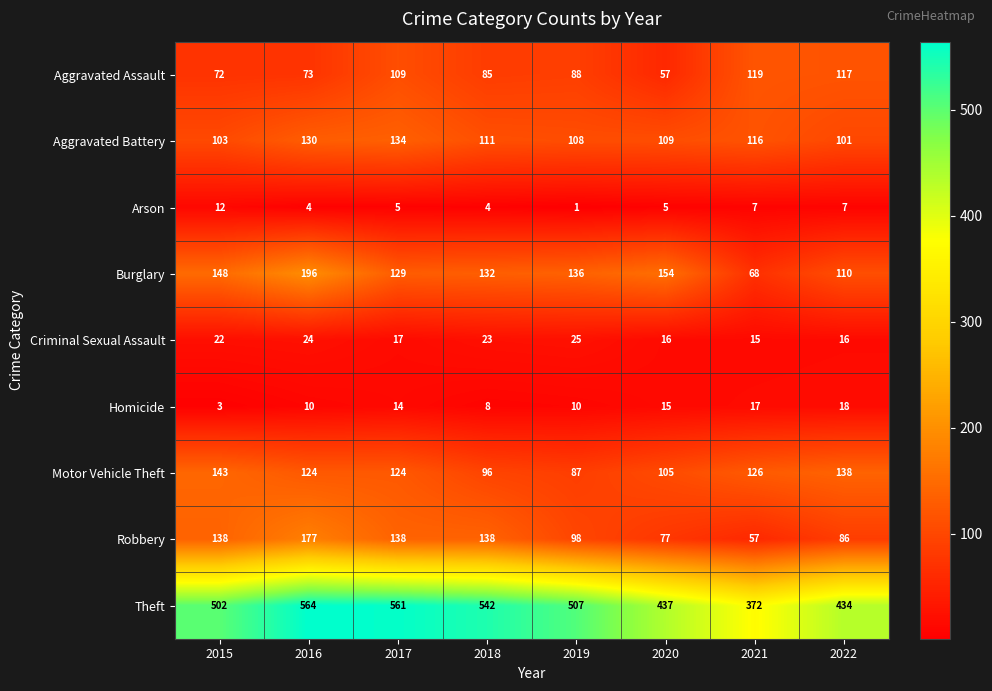

At which category is the sum across all series the highest?

2016